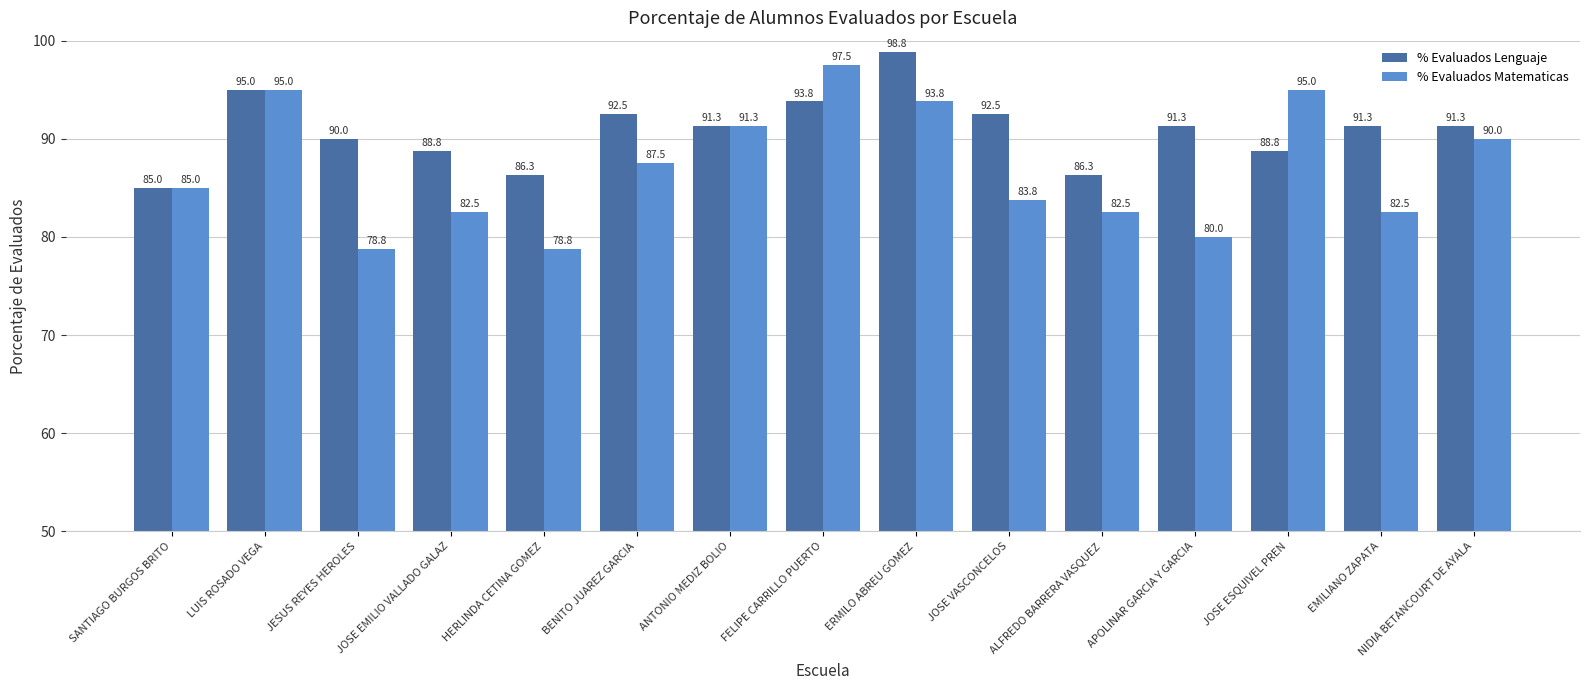

What is the label of the 5th bar from the left?

HERLINDA CETINA GOMEZ